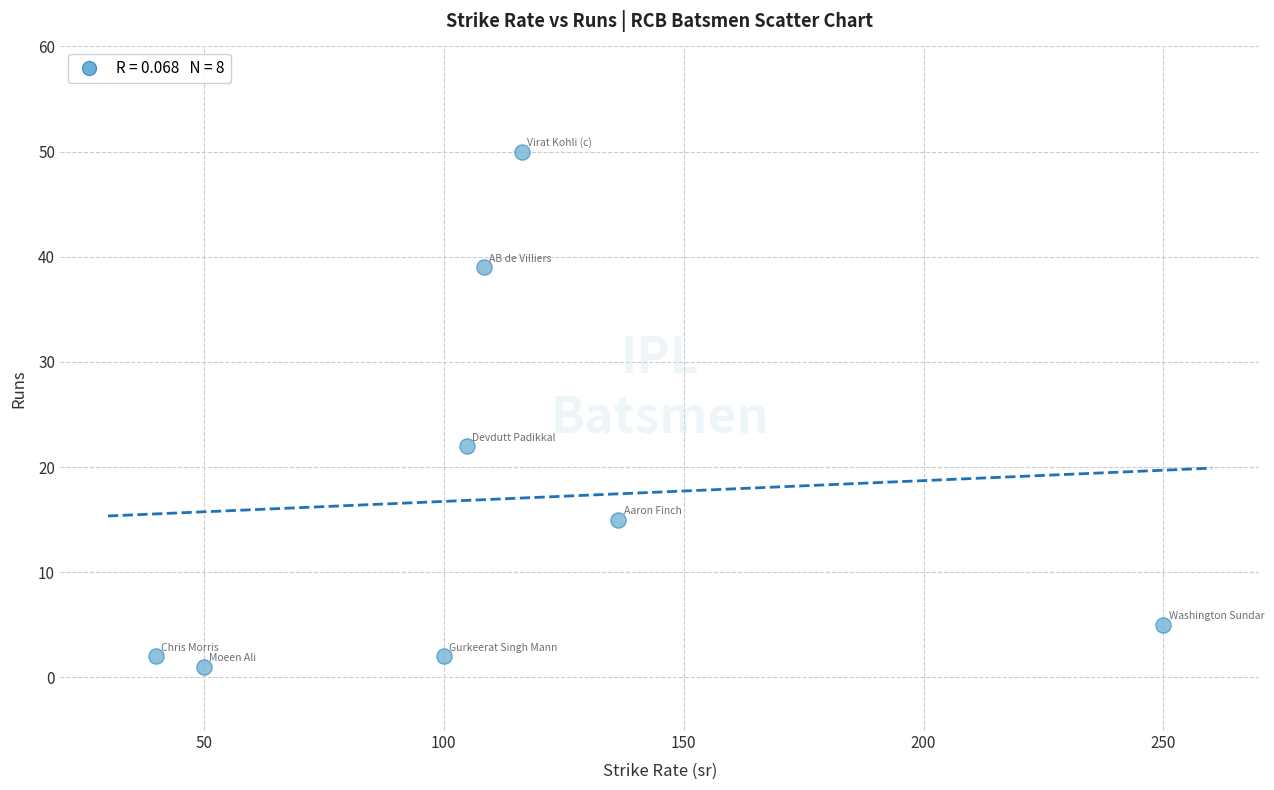

What Y value in the scatter plot is closest to 25?

22